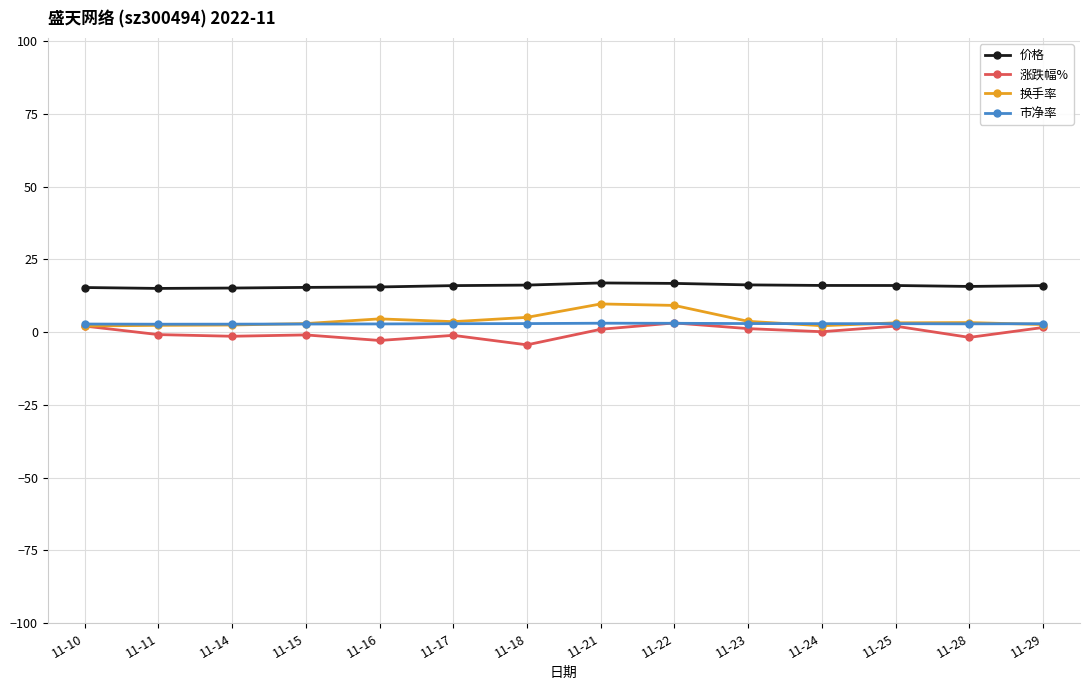

What is the greatest value displayed?

16.9